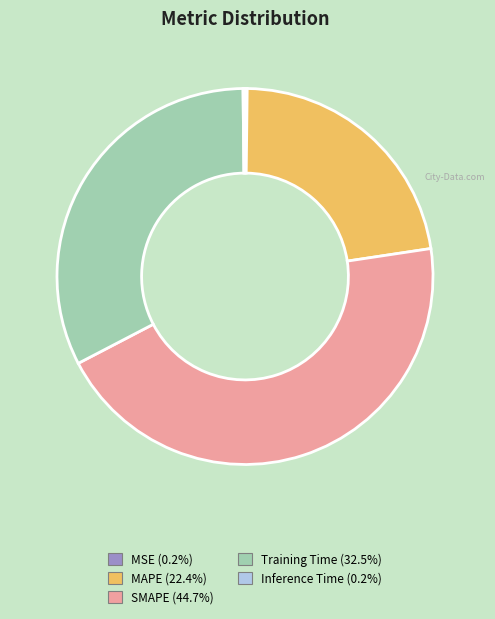

Does Training Time account for over 50% of the chart?

No